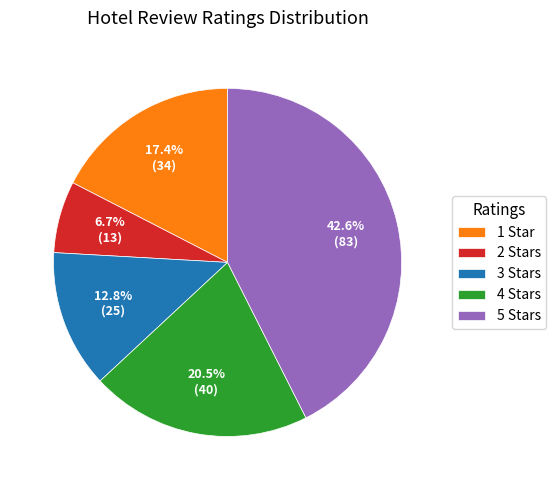

What percentage is NOT represented by 3 Stars?

87.2%